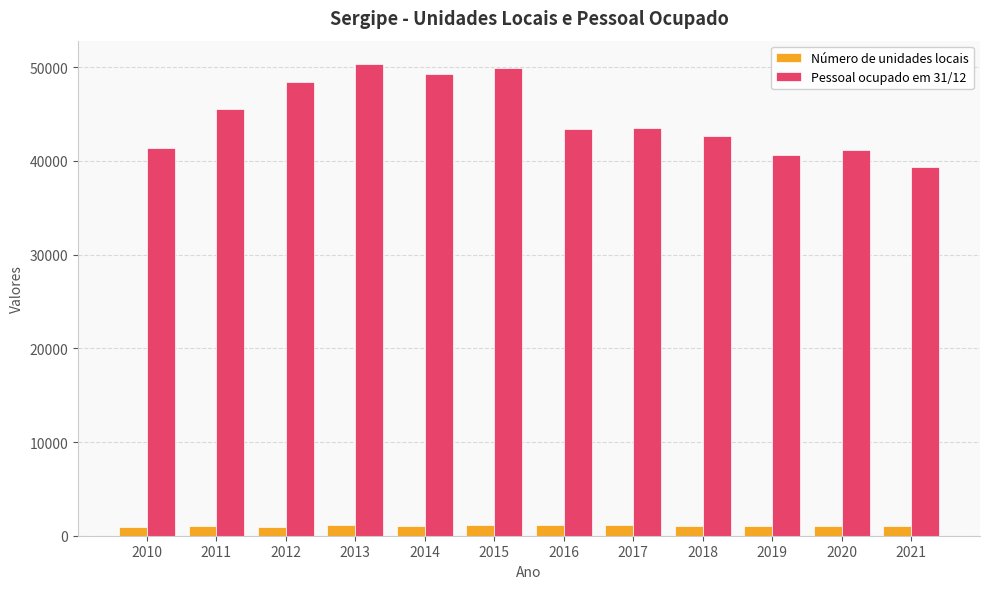

What is the minimum value shown in the chart?

881